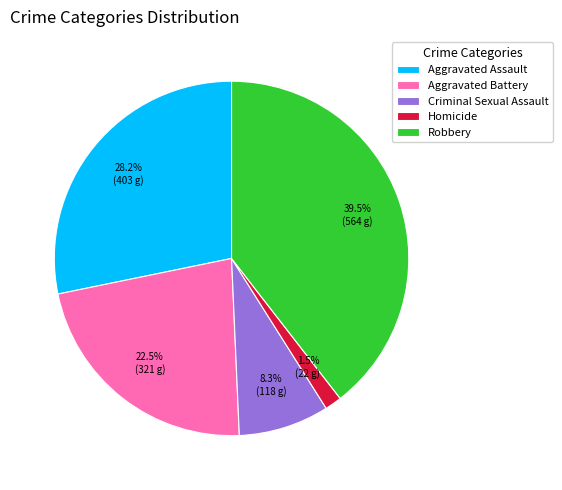

Which has a higher value, Aggravated Battery or Robbery?

Robbery